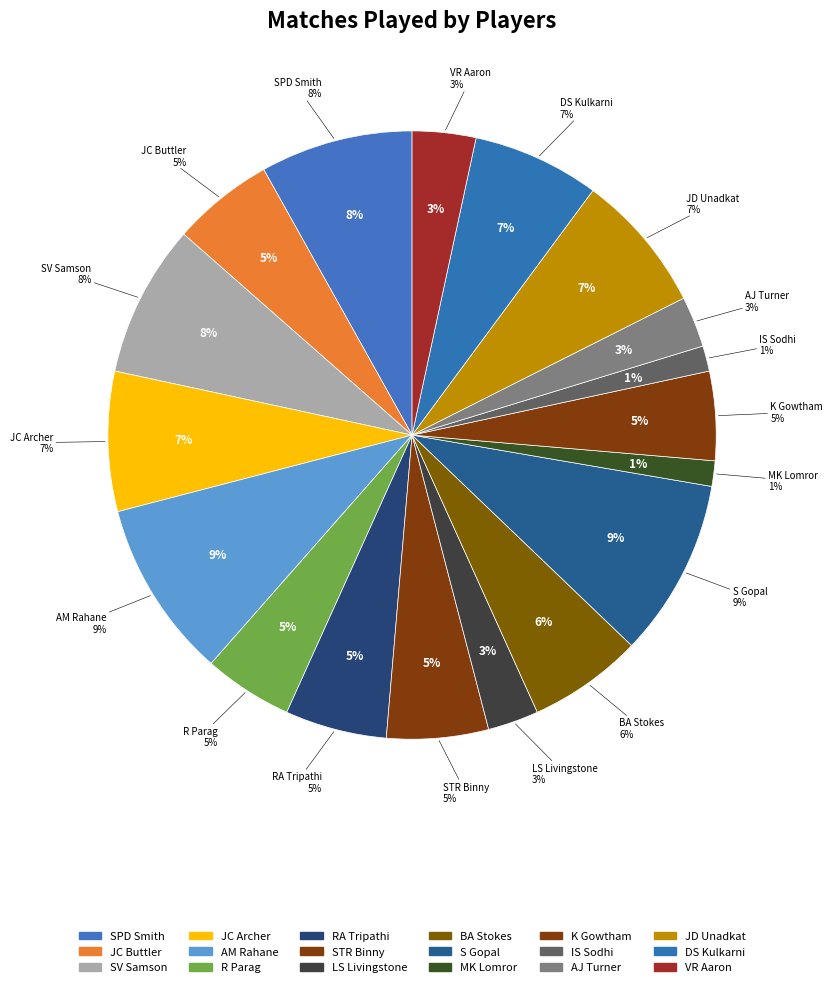

Which slice is the largest?

AM Rahane